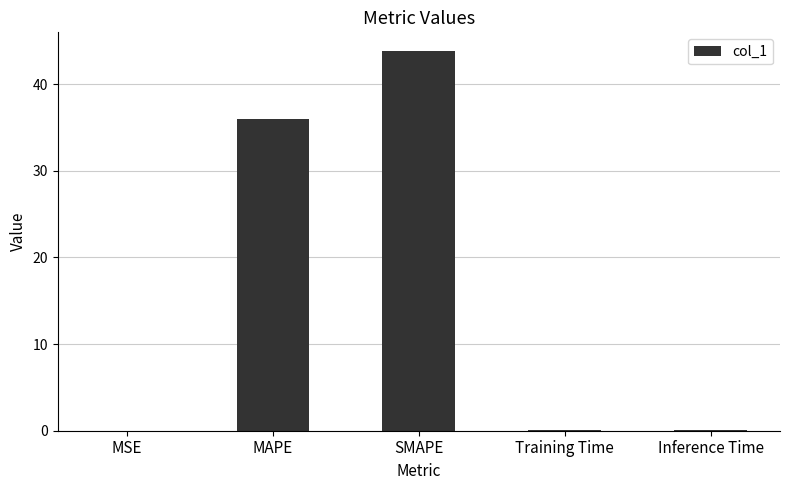

Are the bars grouped side by side (vs. stacked)?

No